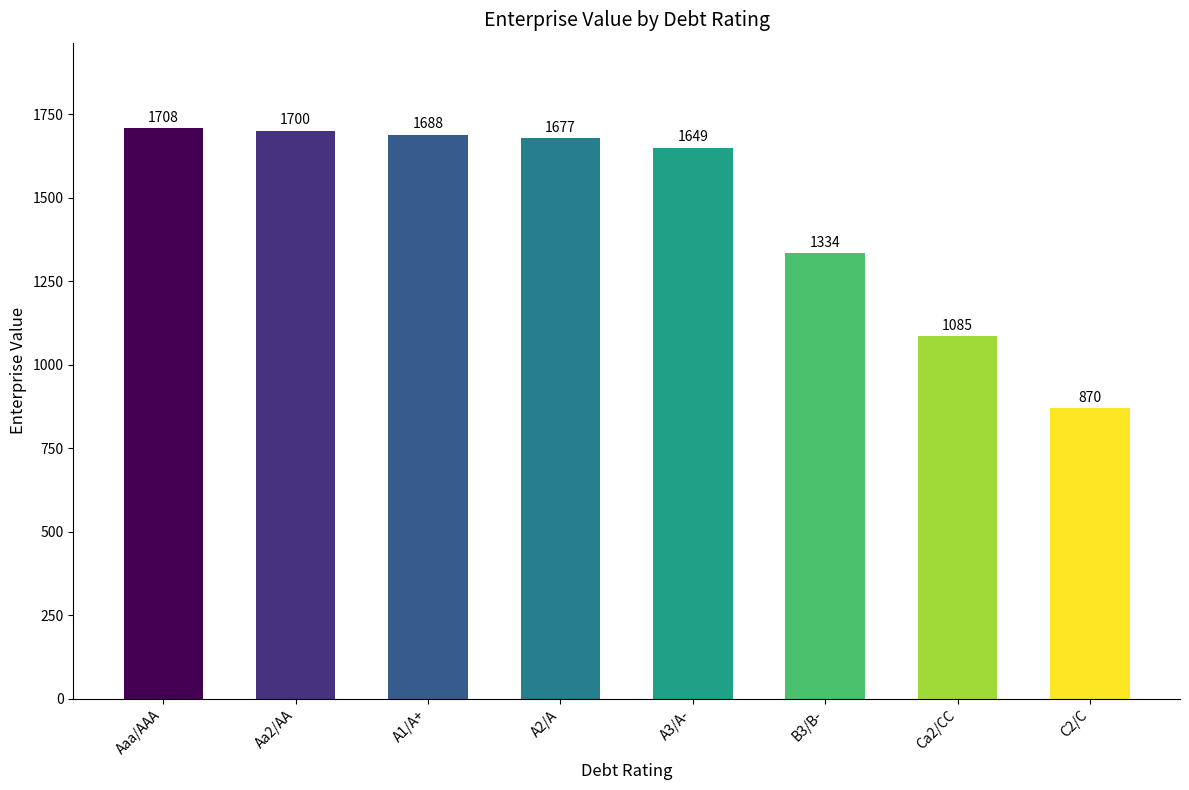

What is the label of the 3rd bar from the right?

B3/B-